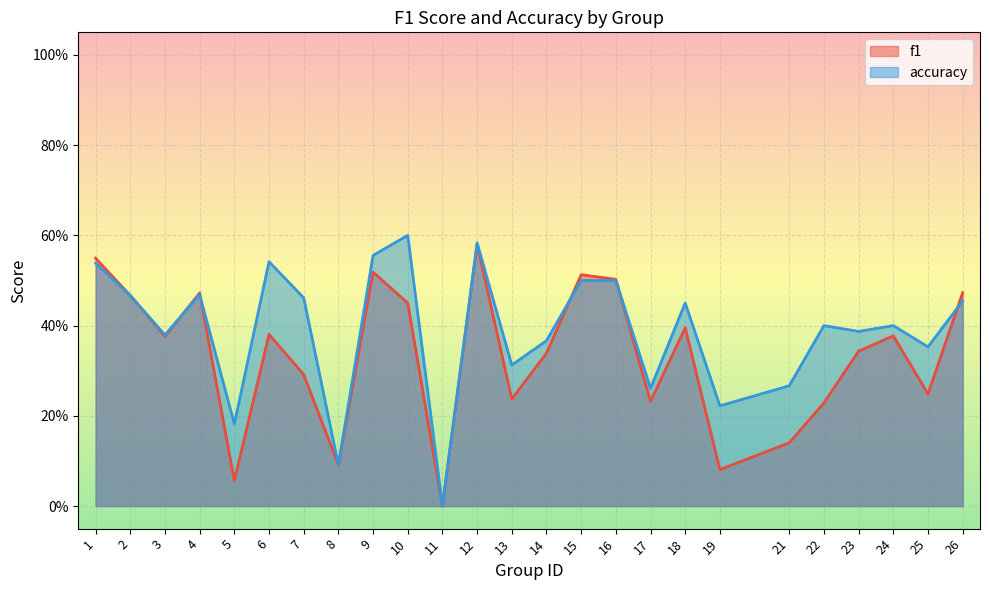

List the series in order of their peak value, lowest first.

f1, accuracy